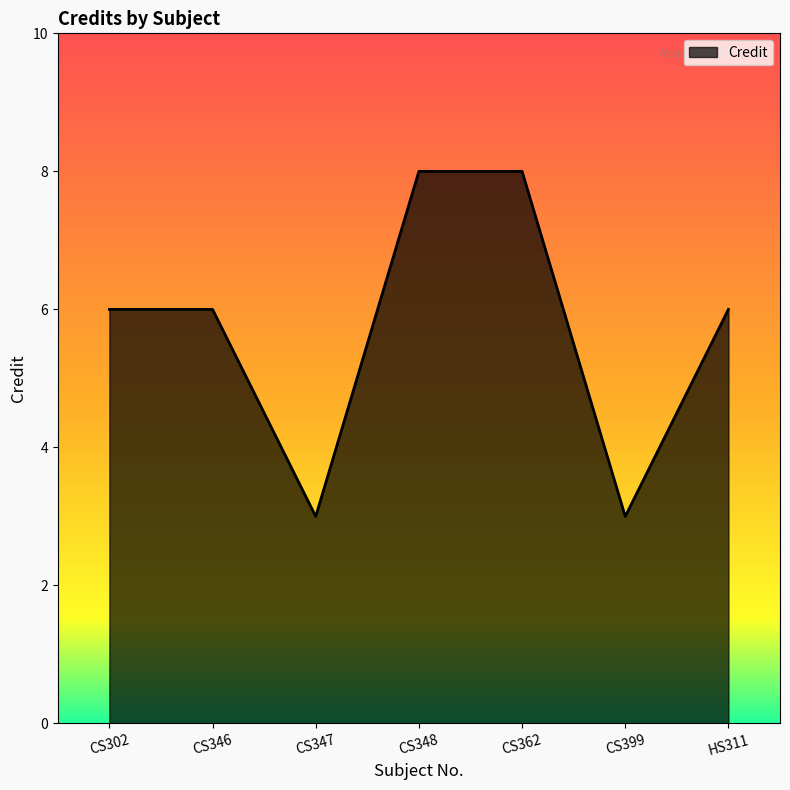

Which has a higher value, CS362 or CS347?

CS362